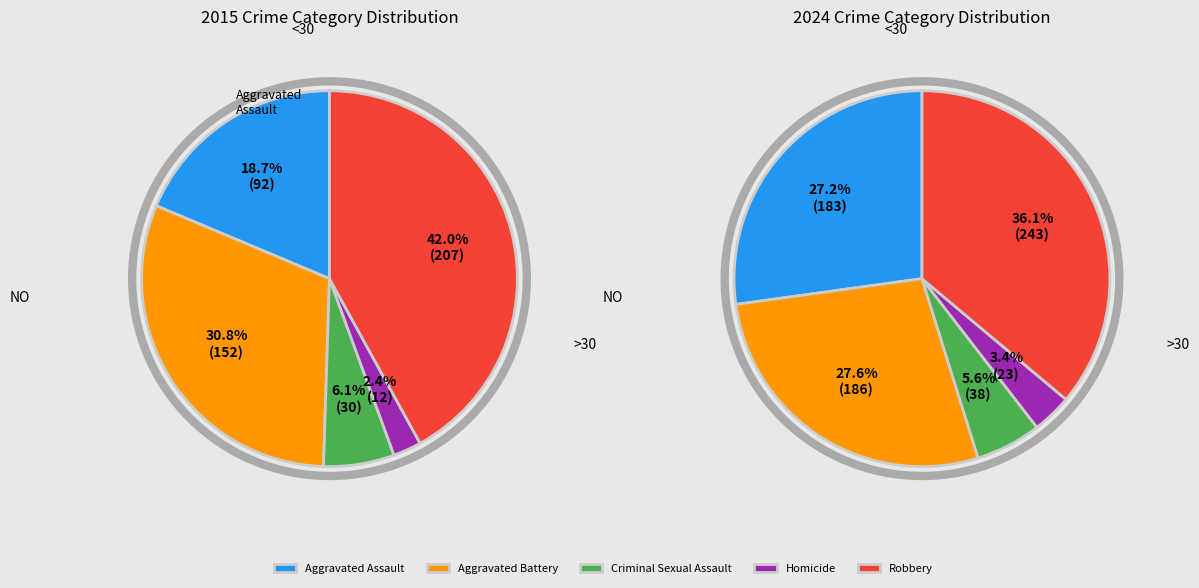

What percentage is NOT represented by Criminal Sexual Assault?

93.9%